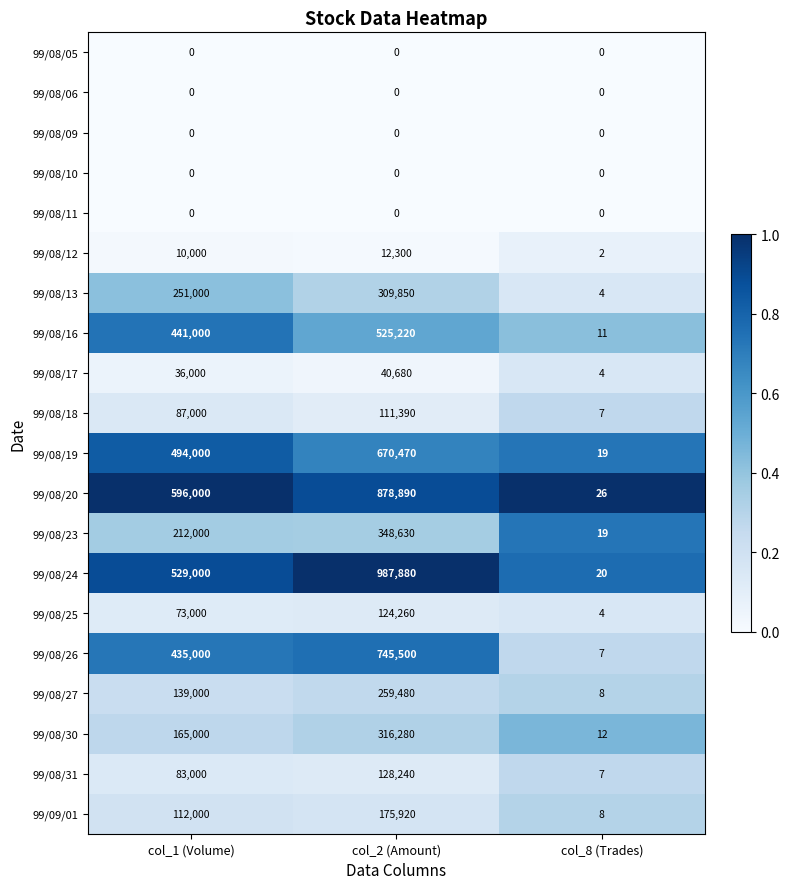

The 99/08/24 series shows 550805 at col_2 (Amount). True or false?

False